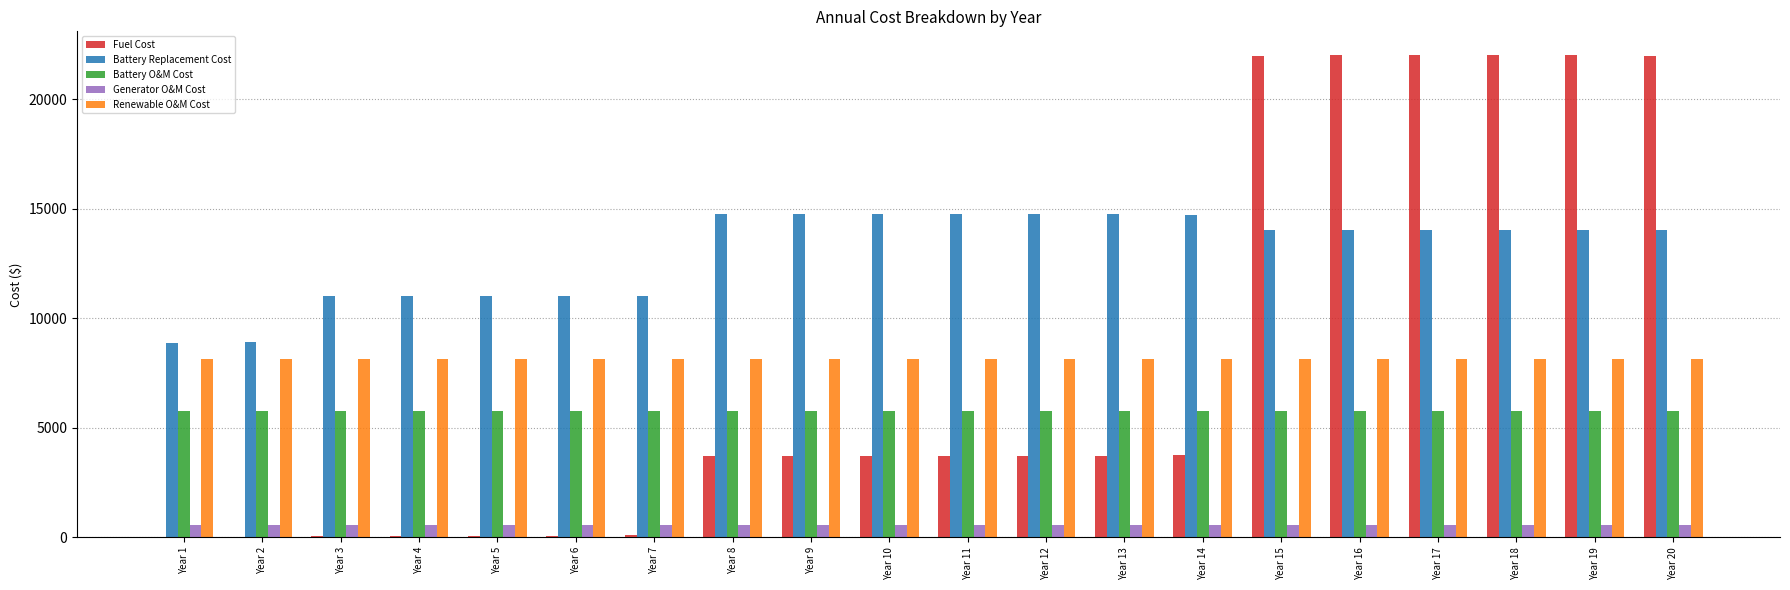

What is the maximum value for Renewable O&M Cost?

8133.4